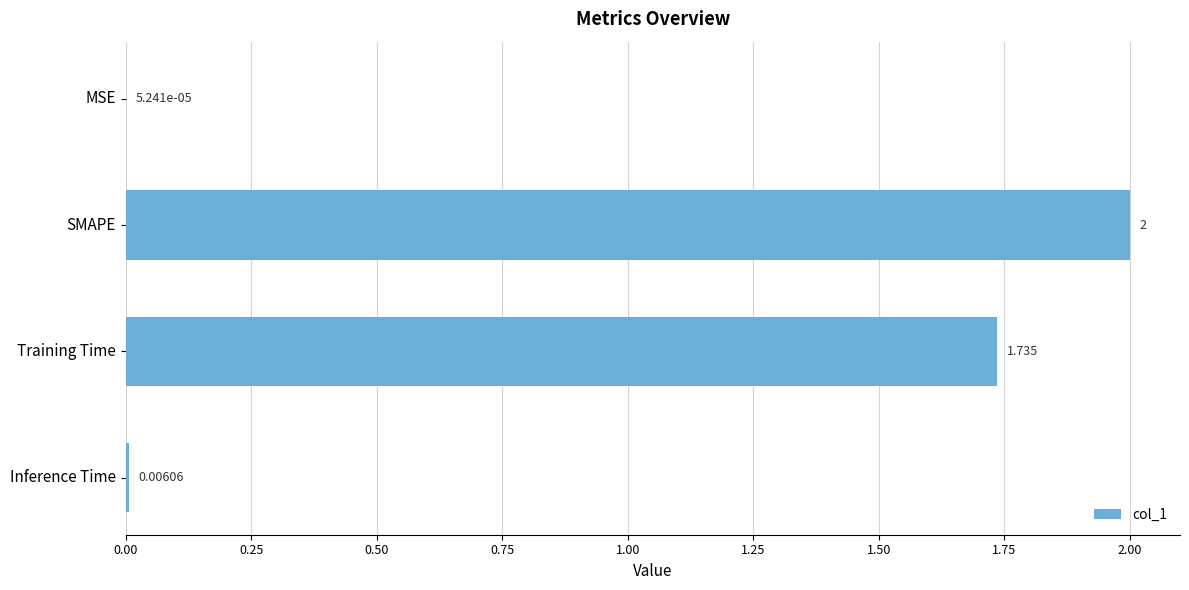

Which has a higher value, SMAPE or Inference Time?

SMAPE